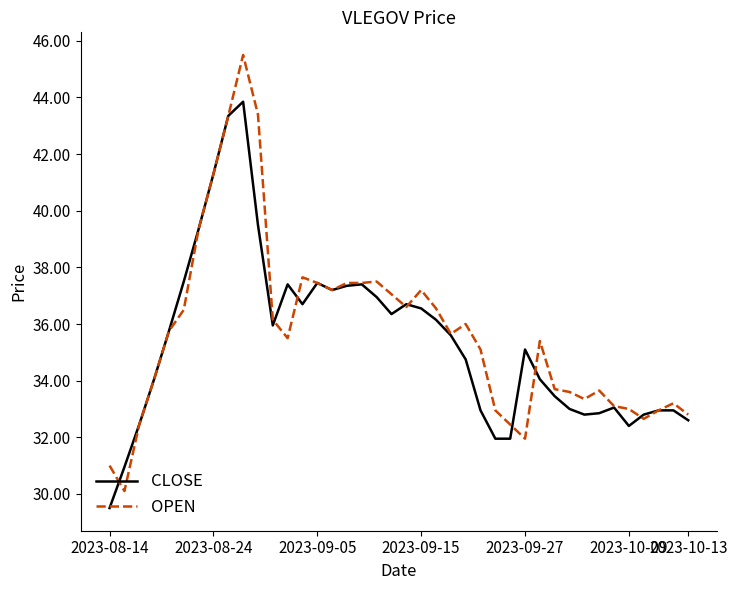

Which series has the largest range (max minus min)?

OPEN